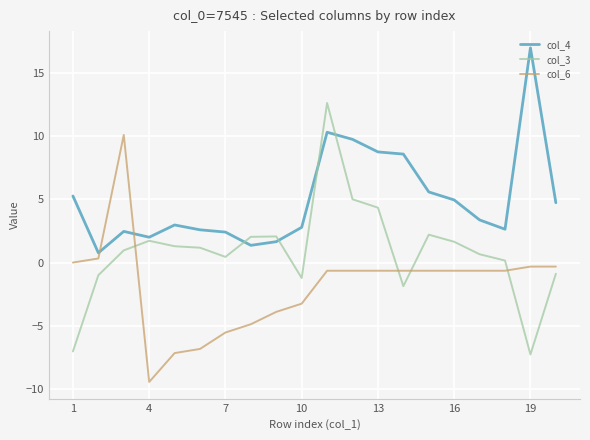

List the series in order of their overall mean, lowest first.

col_6, col_3, col_4